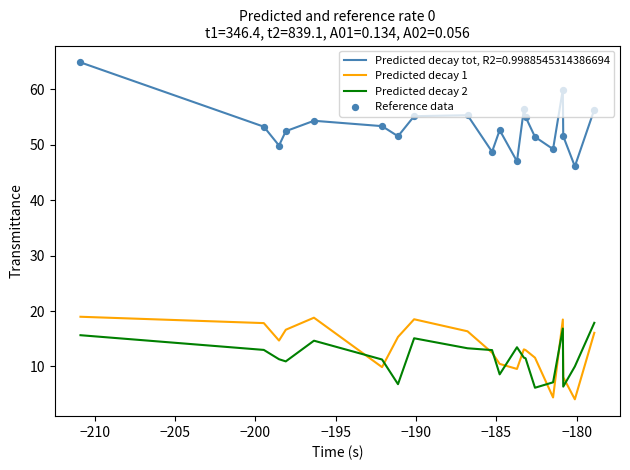

Which series has the widest spread of values?

Predicted decay tot, R2=0.9988545314386694